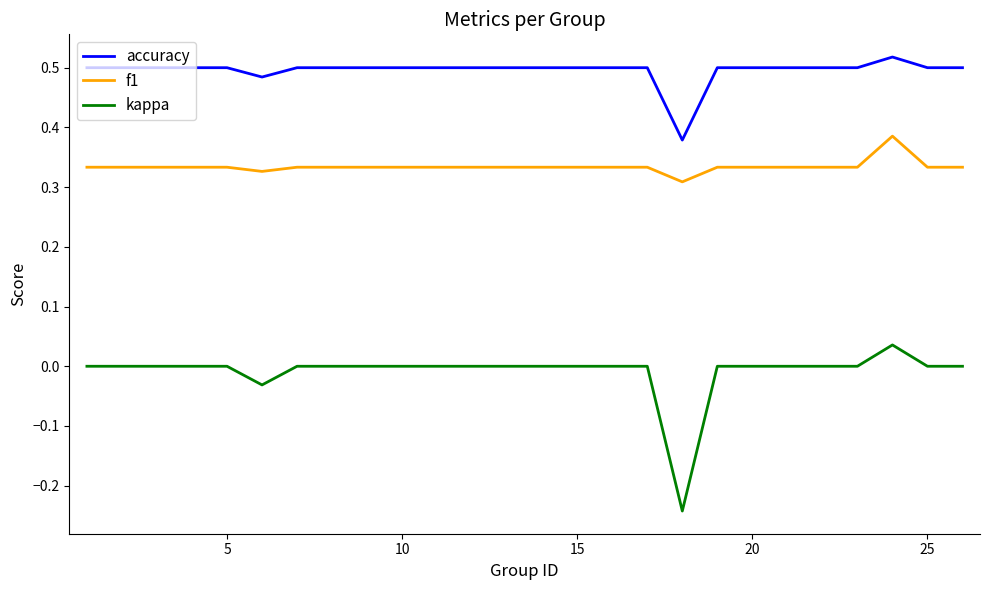

True or false: f1 and accuracy cross at least once.

False